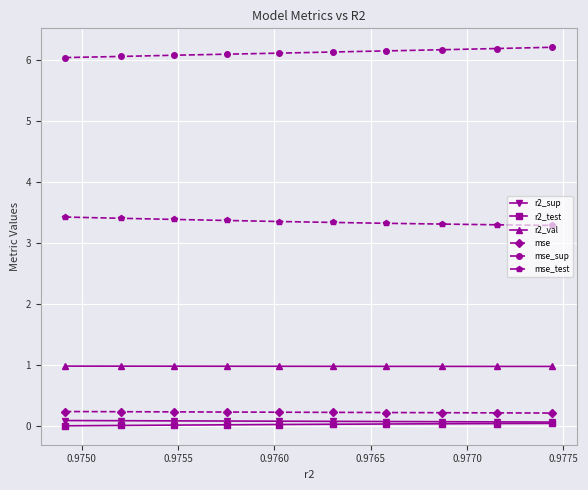

Count the mse_test values in the range 3 to 4.

10